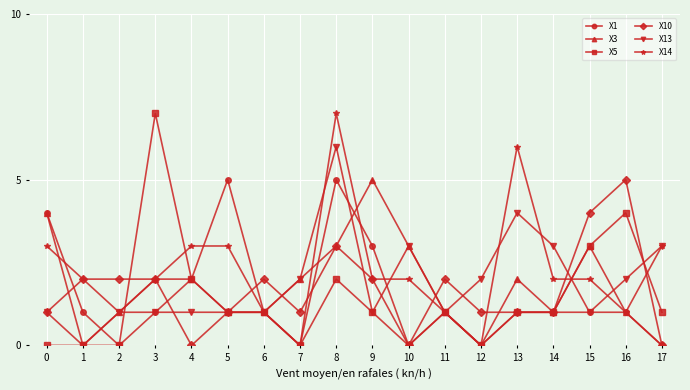

Count the X5 values in the range 0 to 2.

15